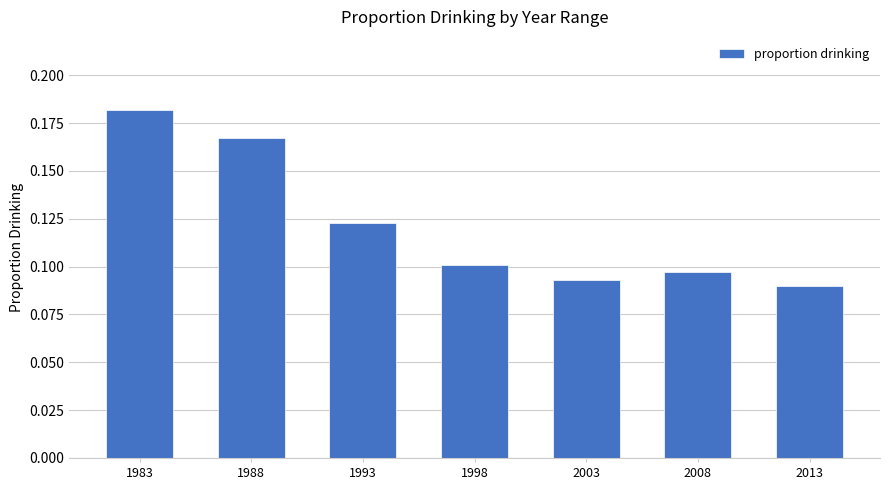

At which label is the value closest to 0?

2013